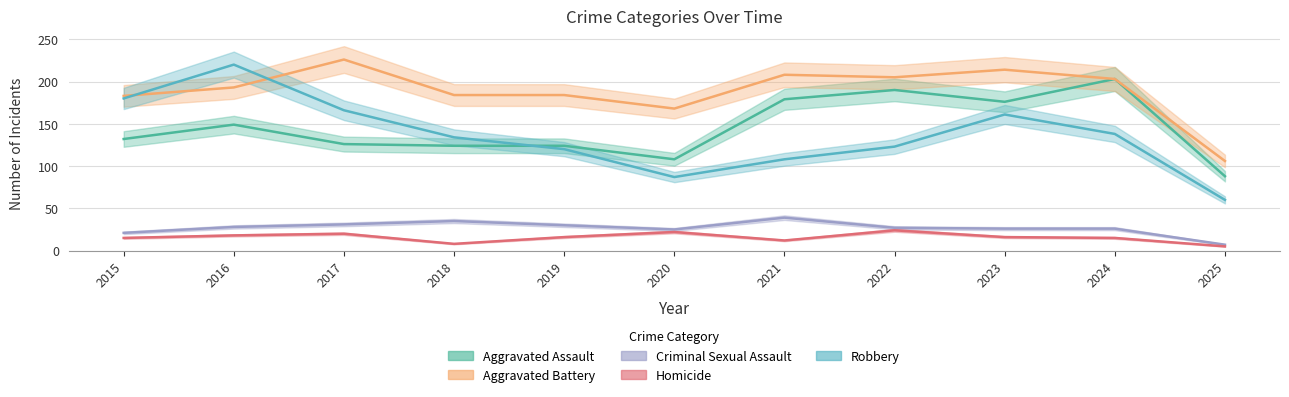

At which category does the chart reach its peak across all series?

2017